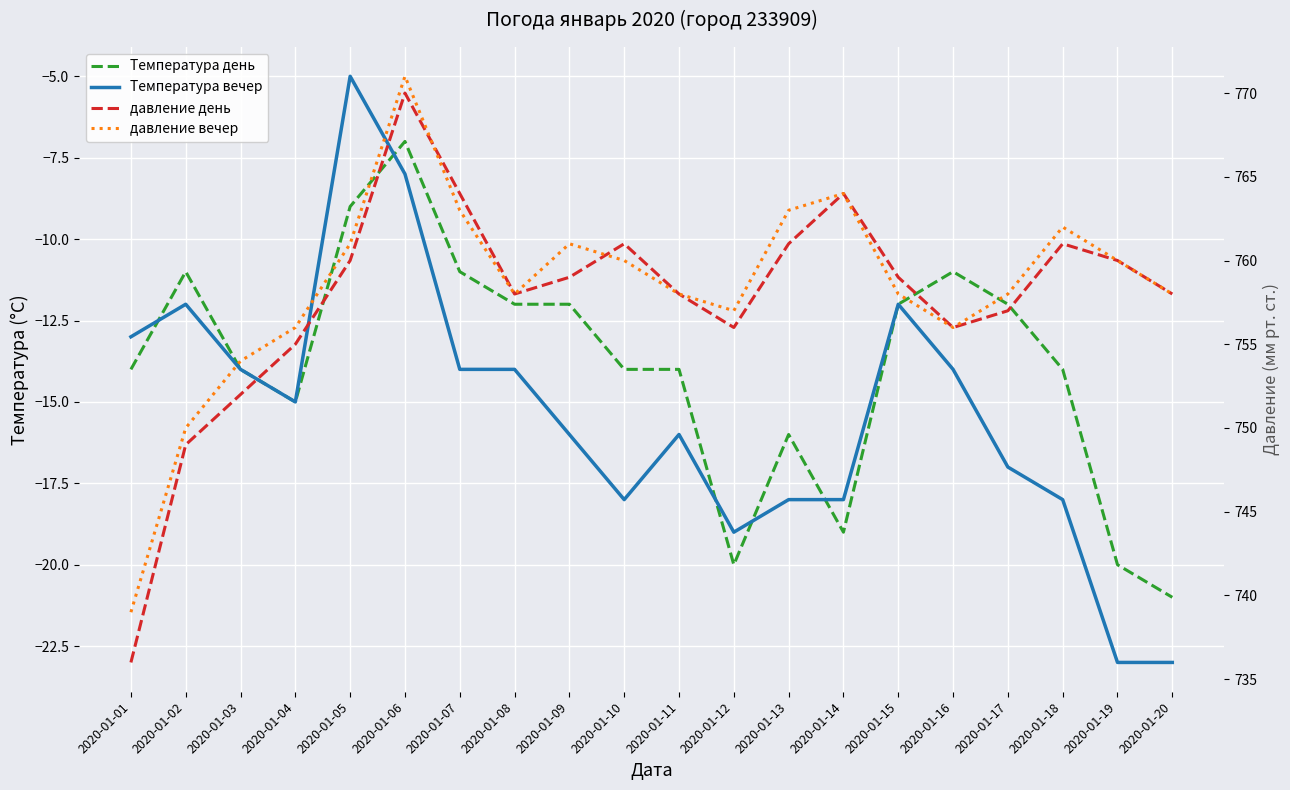

Reading left to right, what are all the values shown in this chart?

Температура день: -14	-11	-14	-15	-9	-7	-11	-12	-12	-14	-14	-20	-16	-19	-12	-11	-12	-14	-20	-21
Температура вечер: -13	-12	-14	-15	-5	-8	-14	-14	-16	-18	-16	-19	-18	-18	-12	-14	-17	-18	-23	-23
давление день: 736	749	752	755	760	770	764	758	759	761	758	756	761	764	759	756	757	761	760	758
давление вечер: 739	750	754	756	761	771	763	758	761	760	758	757	763	764	758	756	758	762	760	758